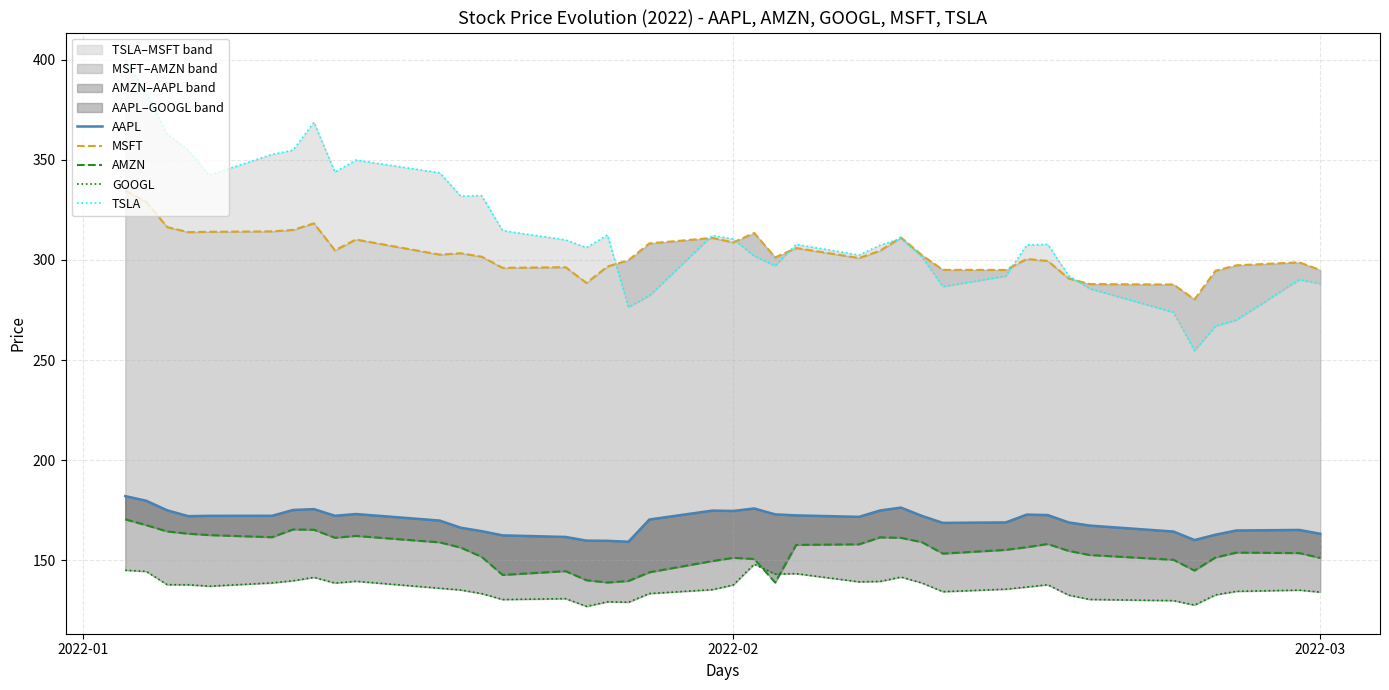

How many interior local valleys does the TSLA series have?

9